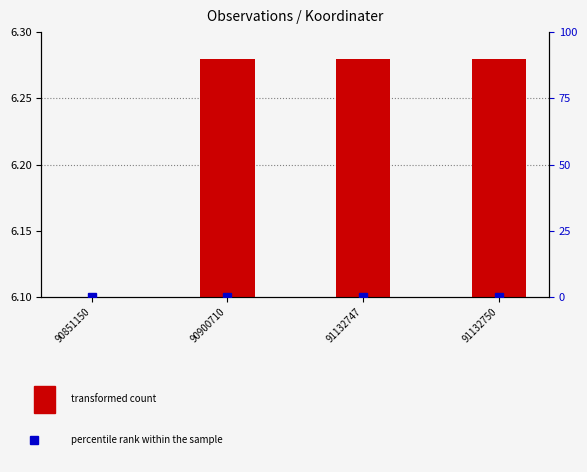

At how many categories does at least one series exceed 0?

3